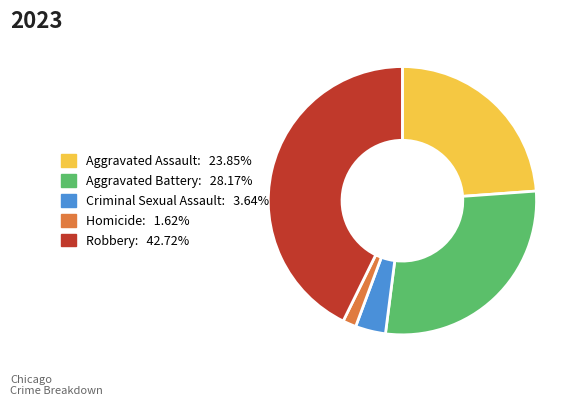

How many segments does this pie chart have?

5